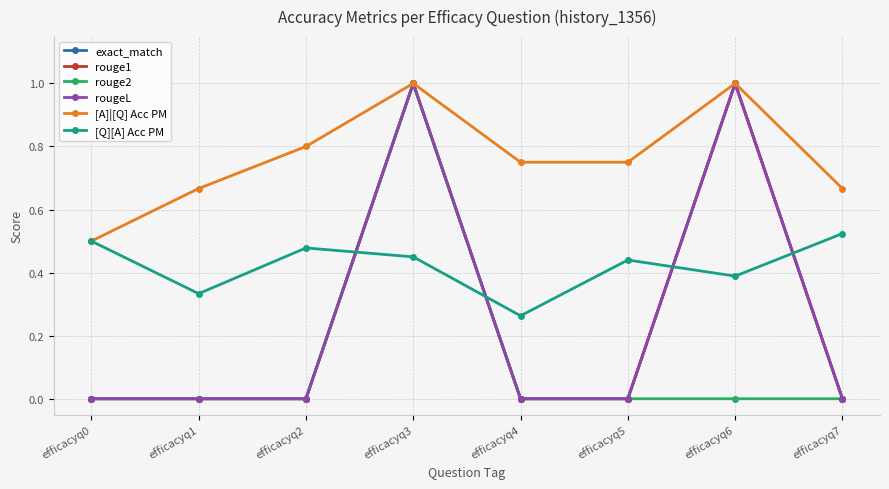

Reading left to right, what are all the values shown in this chart?

exact_match: 0.0	0.0	0.0	1.0	0.0	0.0	1.0	0.0
rouge1: 0.0	0.0	0.0	1.0	0.0	0.0	1.0	0.0
rouge2: 0.0	0.0	0.0	1.0	0.0	0.0	0.0	0.0
rougeL: 0.0	0.0	0.0	1.0	0.0	0.0	1.0	0.0
[A]|[Q] Acc PM: 0.5	0.7	0.8	1.0	0.8	0.8	1.0	0.7
[Q][A] Acc PM: 0.5	0.3	0.5	0.5	0.3	0.4	0.4	0.5